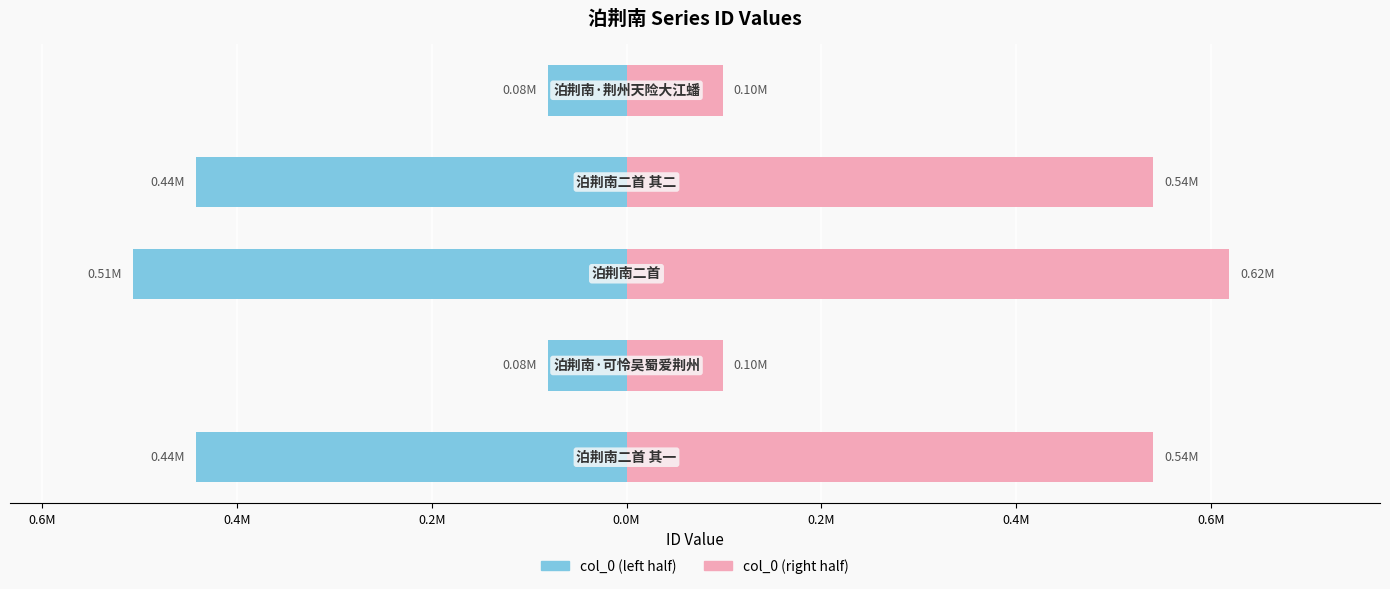

Reading left to right, extract all data points from this chart.

col_0 (left): 0.8M=-442602.5	0.6M=-80917.7	0.4M=-506498.0	0.2M=-442602.0	0.0M=-80917.2
col_0 (right): 0.8M=540958.6	0.6M=98899.4	0.4M=619053.1	0.2M=540958.0	0.0M=98898.8